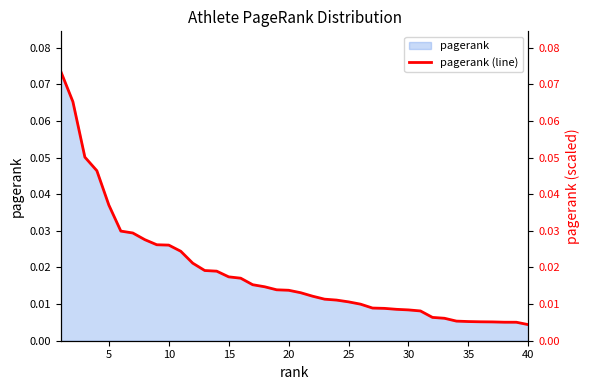

True or false: there are more than 2 points higher than both neighbors.

False